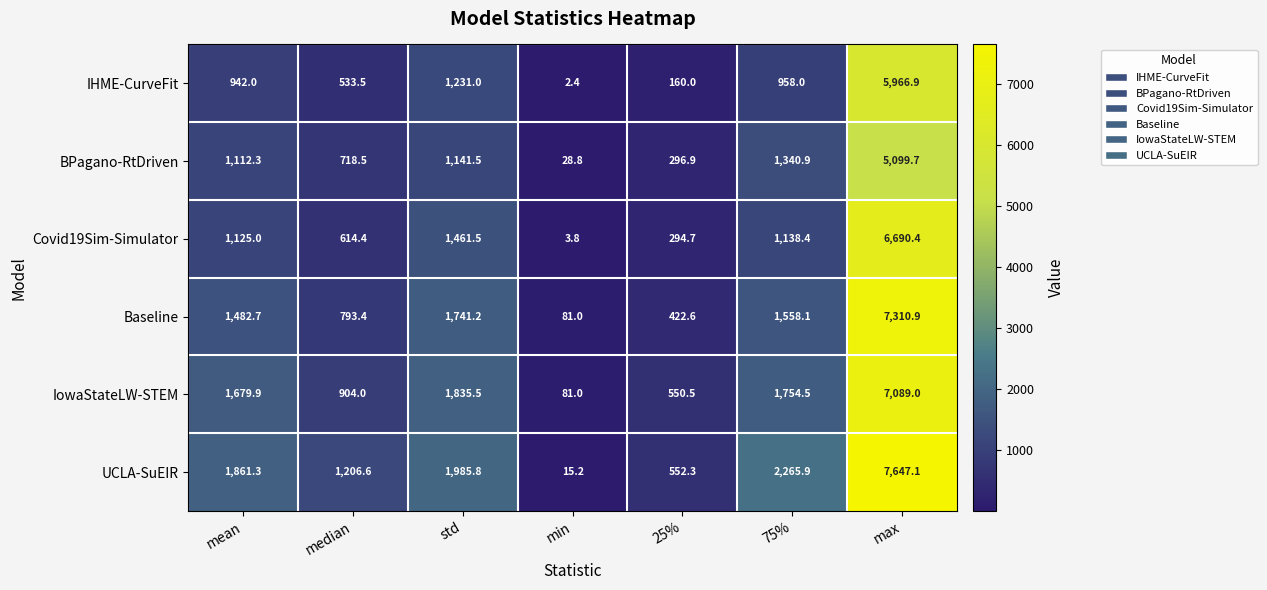

How many series are shown in this chart?

6